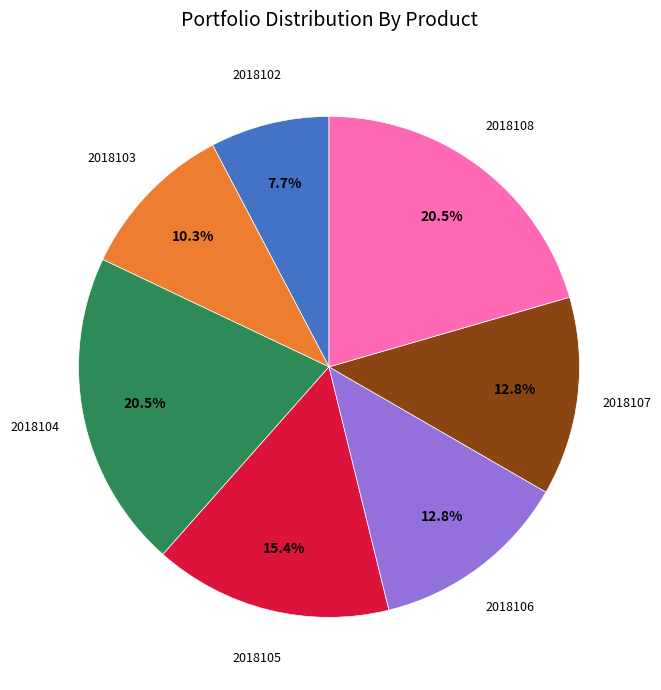

Count the number of slices in the pie.

7